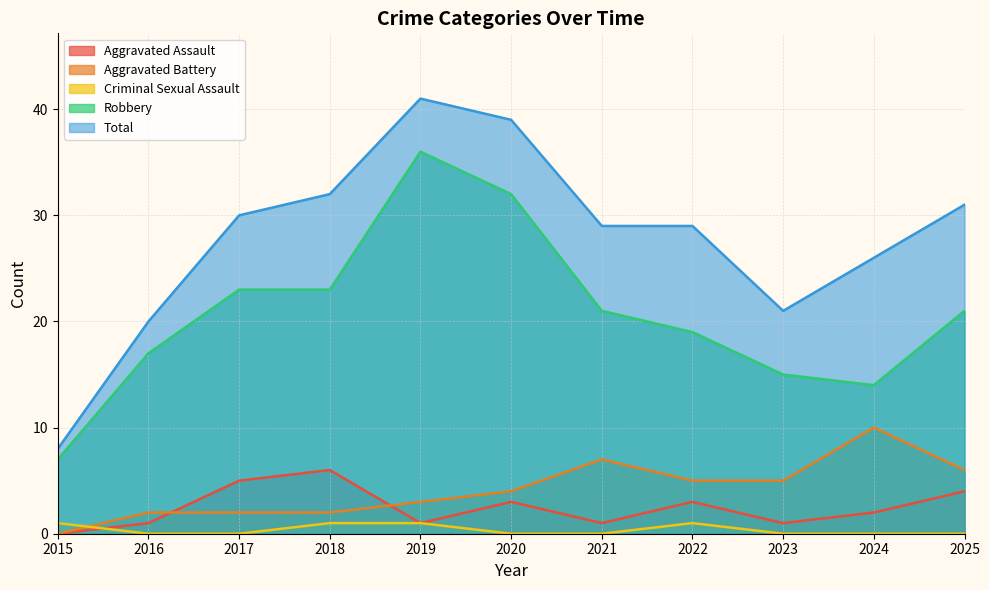

Count the number of data series in this chart.

5